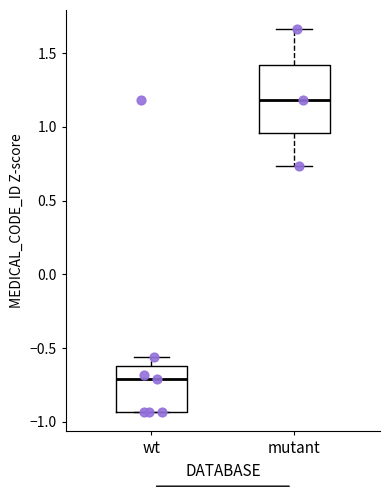

Which box is the tallest, from its lower edge to its upper edge?

mutant